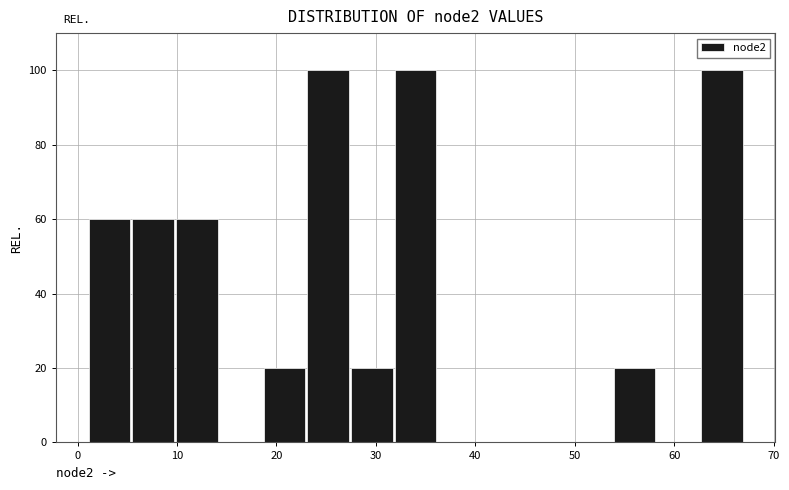

Reading left to right, transcribe this chart: for each bar, give the range it covers on the x-axis and its height. Neither the bar edges nor the heights are printed on the chart, so give them approximately, as read against the axes.

1.0 to 5.4: 60
5.4 to 9.8: 60
9.8 to 14.2: 60
14.2 to 18.6: 0
18.6 to 23.0: 20
23.0 to 27.4: 100
27.4 to 31.8: 20
31.8 to 36.2: 100
36.2 to 40.6: 0
40.6 to 45.0: 0
45.0 to 49.4: 0
49.4 to 53.8: 0
53.8 to 58.2: 20
58.2 to 62.6: 0
62.6 to 67.0: 100